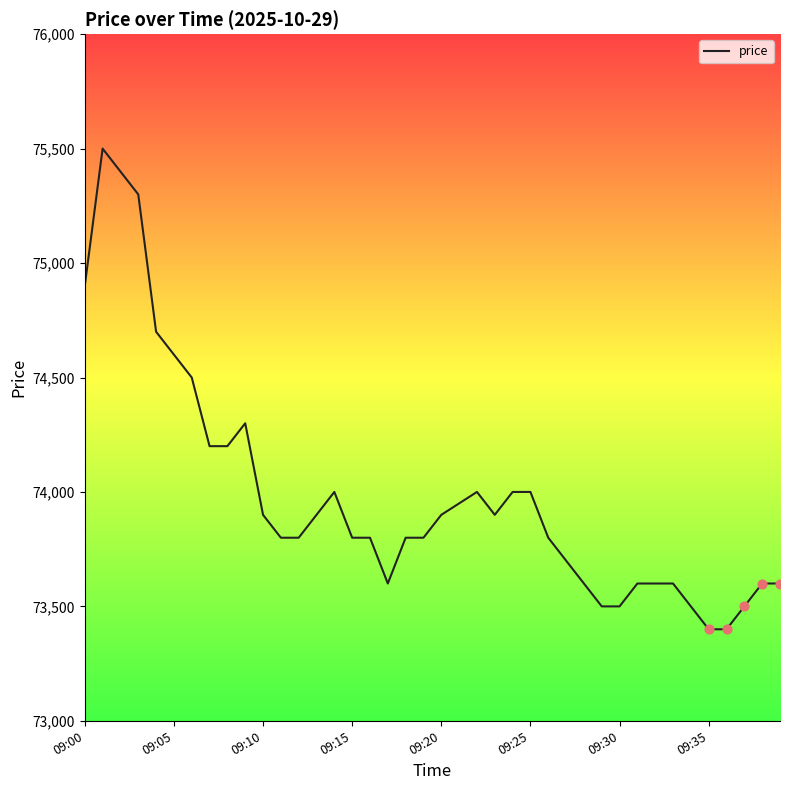

What is the minimum value shown in the chart?

73400